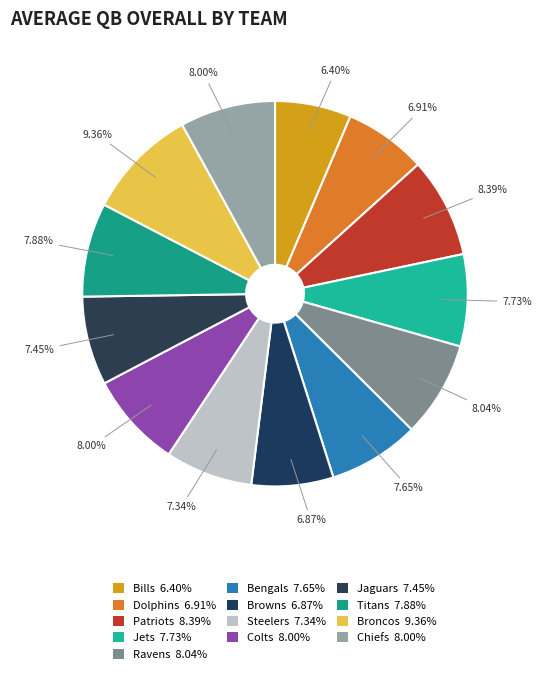

Is it true that Dolphins is 7% of the pie?

True